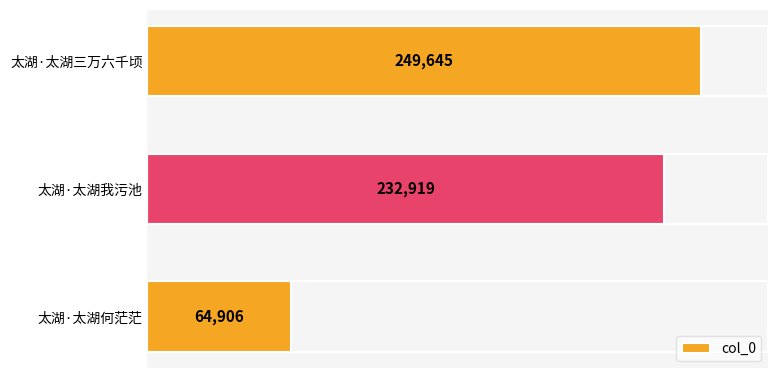

What is the sum of all values?

547470